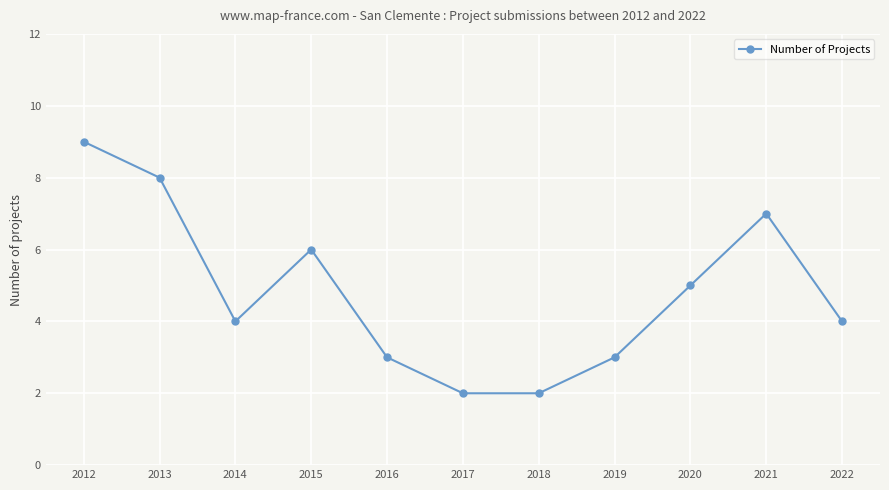

What is the ratio of the value at 2018 to the value at 2020?

0.4